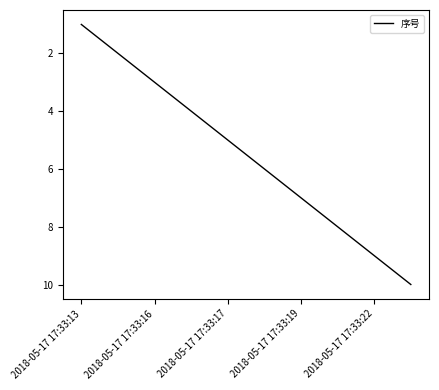

True or false: the data has more than 1 interior local peaks.

False